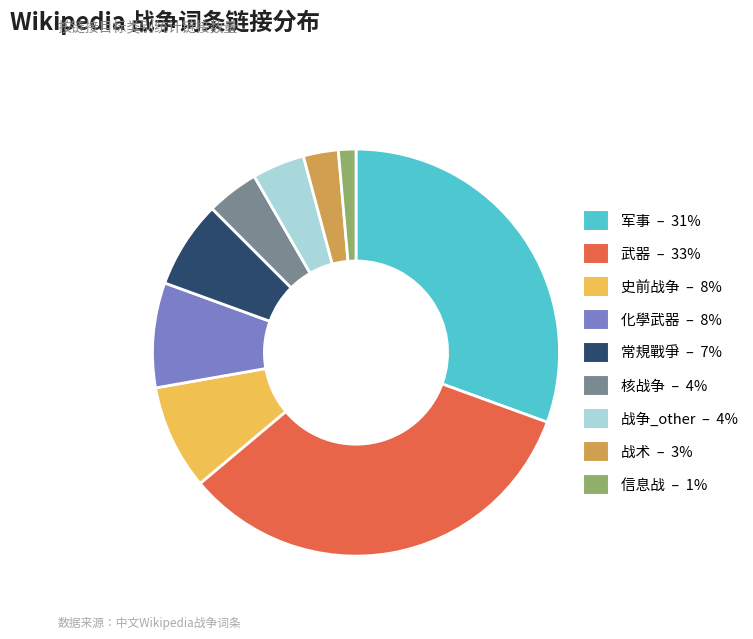

Is the sum of 核战争 and 信息战 greater than half?

No